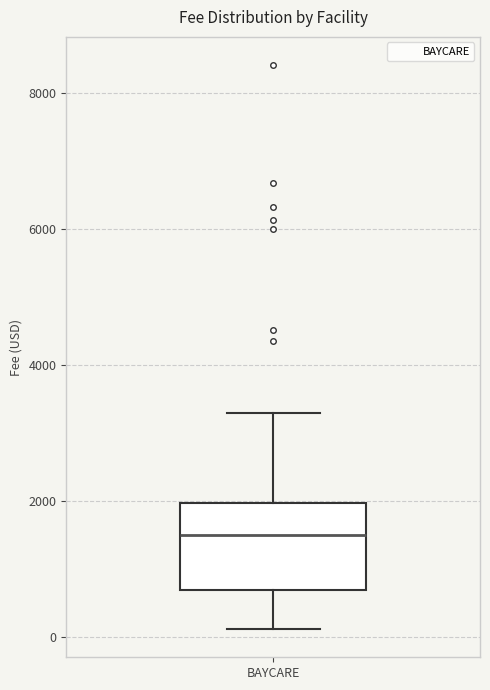

Where does the median line of the box for BAYCARE sit on the y-axis? The values are not printed on the chart, so give them approximately, as read against the axis.

1600